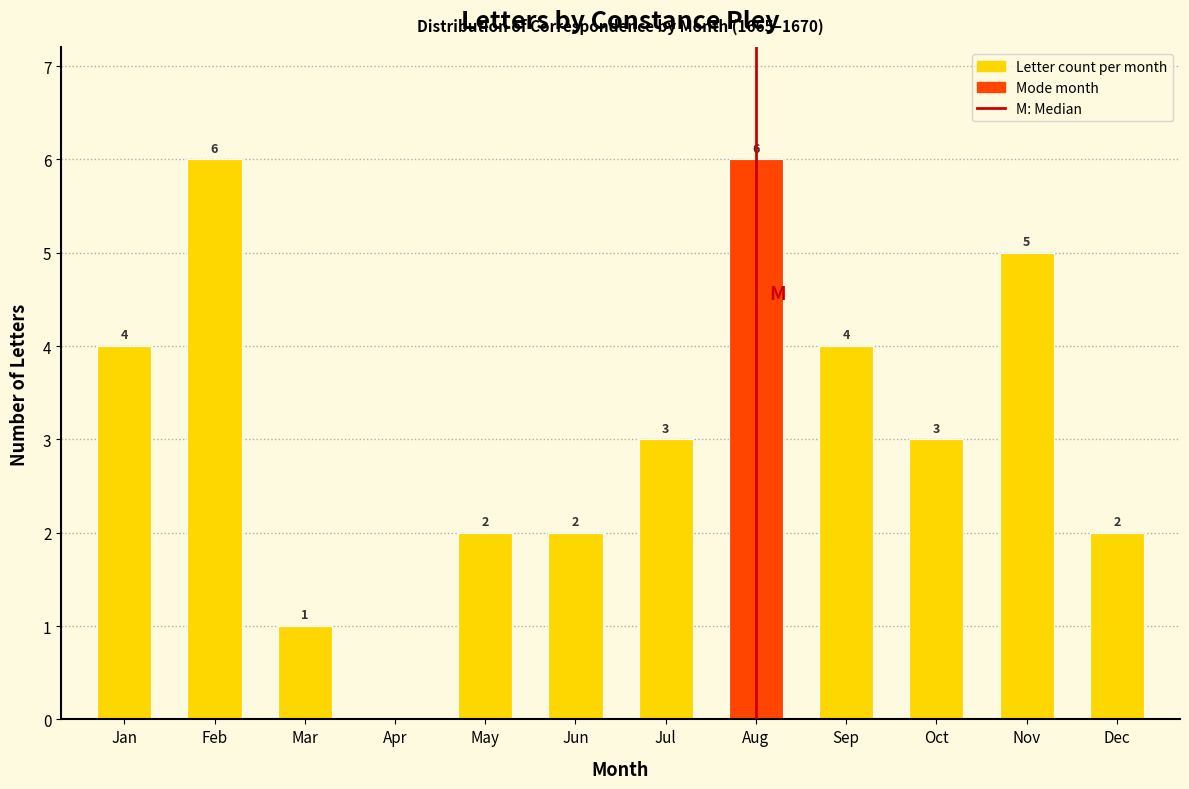

Reading left to right, what are all the values shown in this chart?

Jan=4	Feb=6	Mar=1	Apr=0	May=2	Jun=2	Jul=3	Aug=6	Sep=4	Oct=3	Nov=5	Dec=2